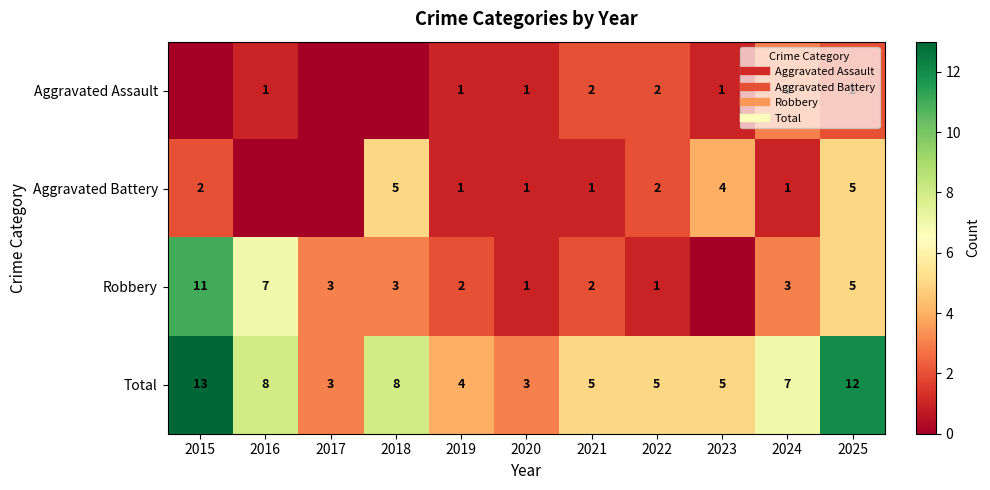

What is the average value of the Aggravated Battery series?

2